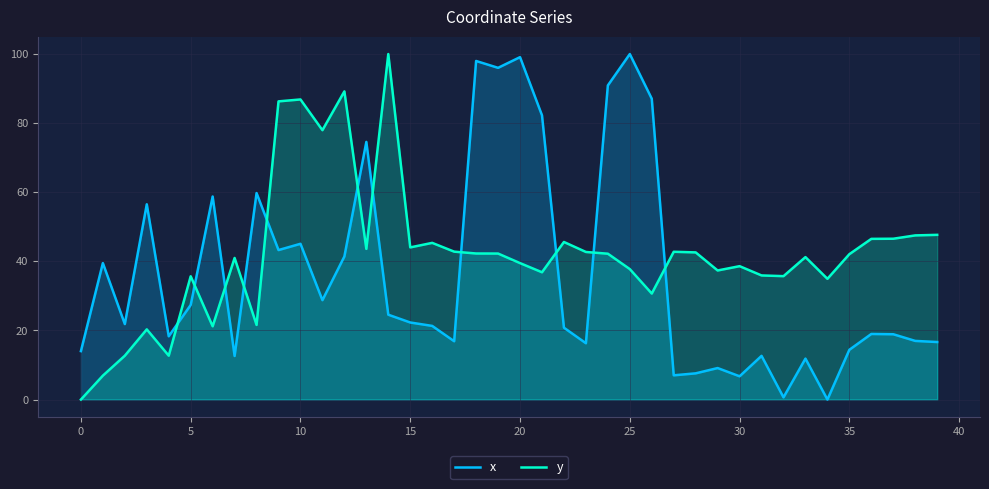

What is the difference between the maximum and minimum values in the y series?

100.0